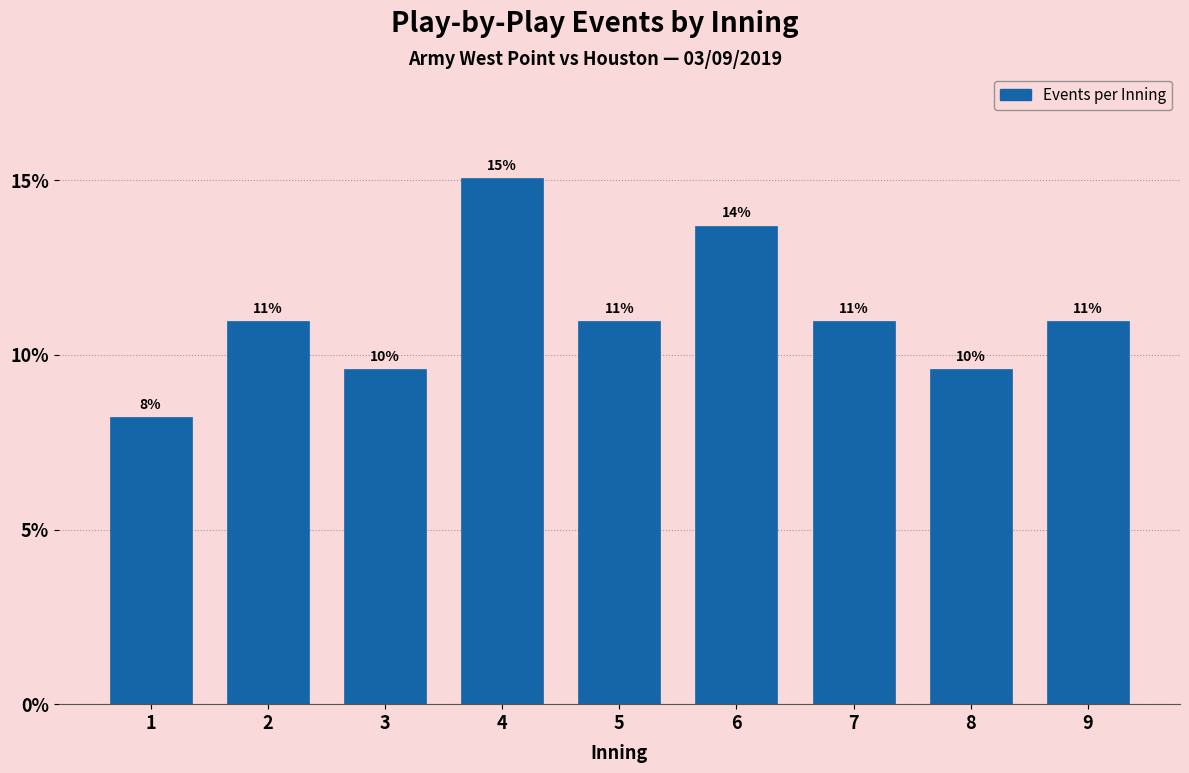

Which has a higher value, 1 or 5?

5